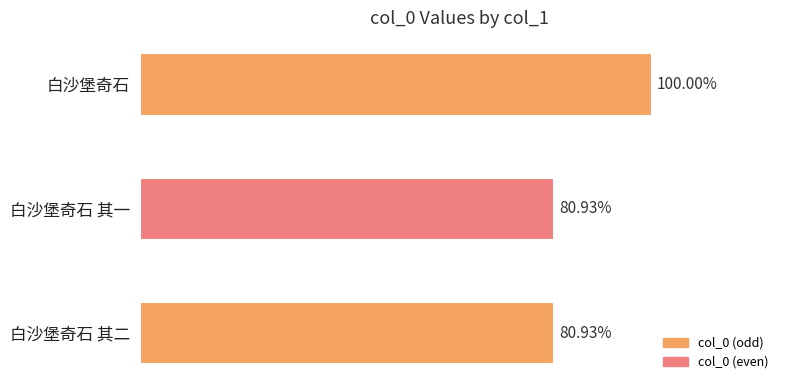

Are the bars horizontal?

Yes